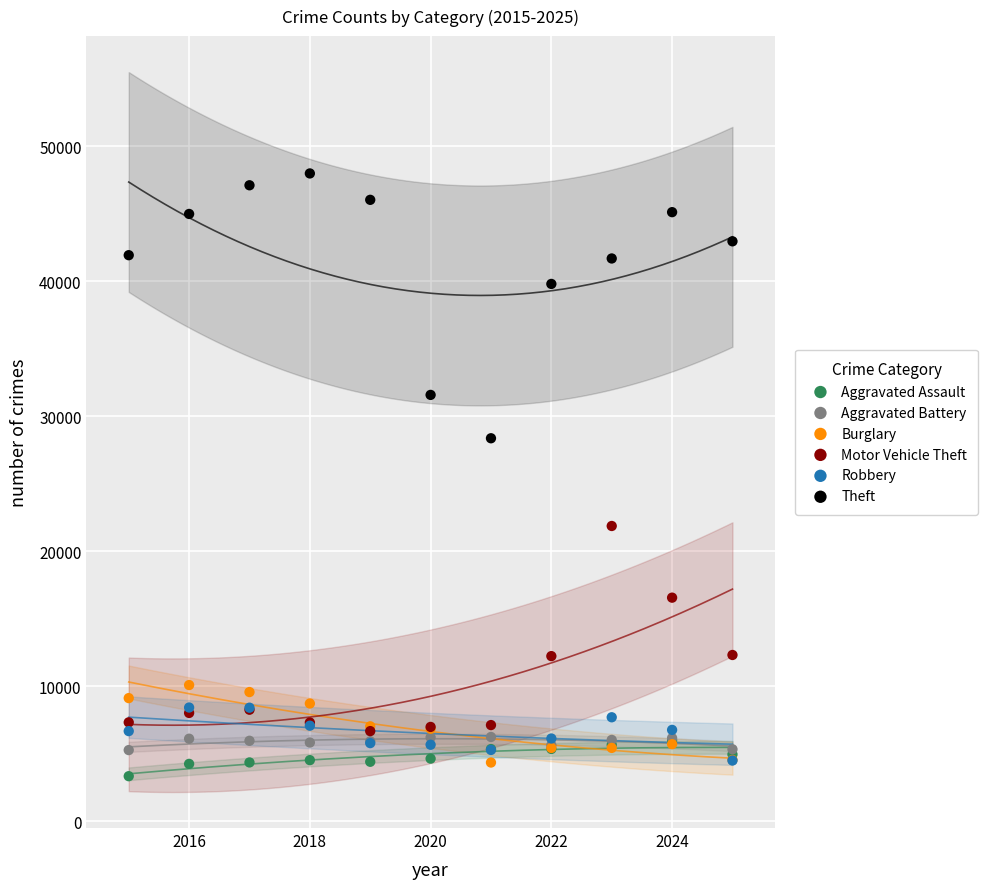

Across all series, what Y value is closest to 25677?

28385